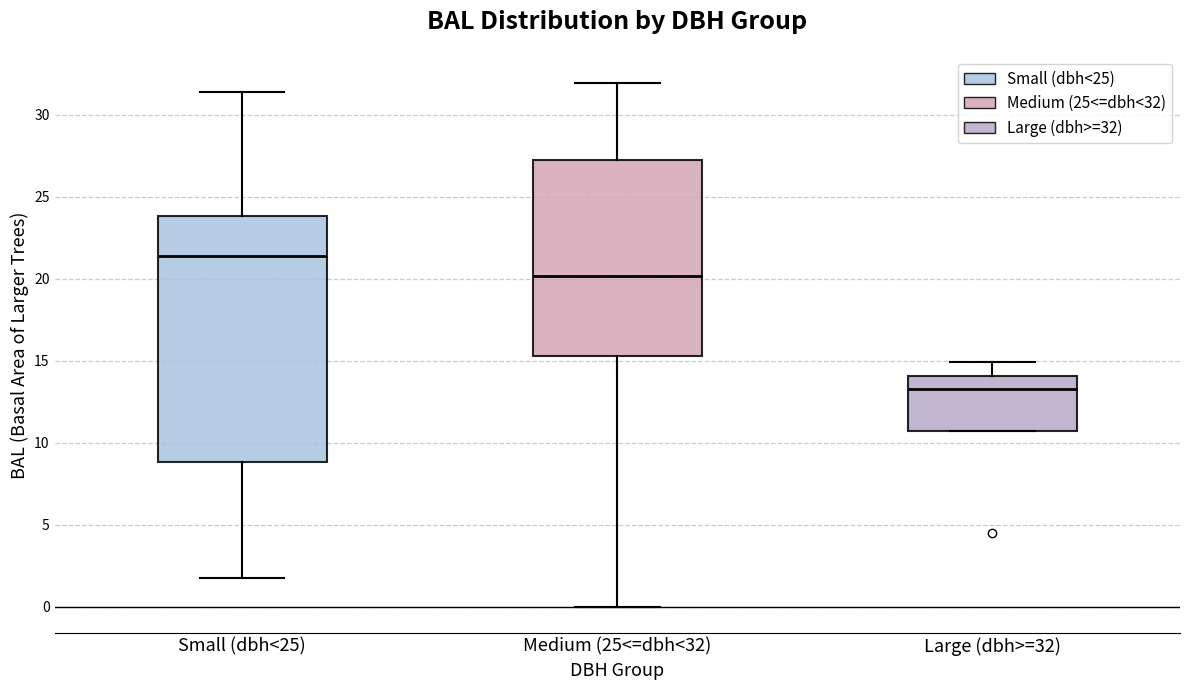

Reading left to right, read every box against the y-axis: the position of its median line, the range the box covers, and the ends of its whiskers. The values are not printed on the chart, so give them approximately, as read against the axis.

Small (dbh<25): median 21.5, box 9.0 to 24.0, whiskers 2.0 to 31.5
Medium (25<=dbh<32): median 20.0, box 15.5 to 27.0, whiskers 0.0 to 32.0
Large (dbh>=32): median 13.5, box 10.5 to 14.0, whiskers 10.5 to 15.0